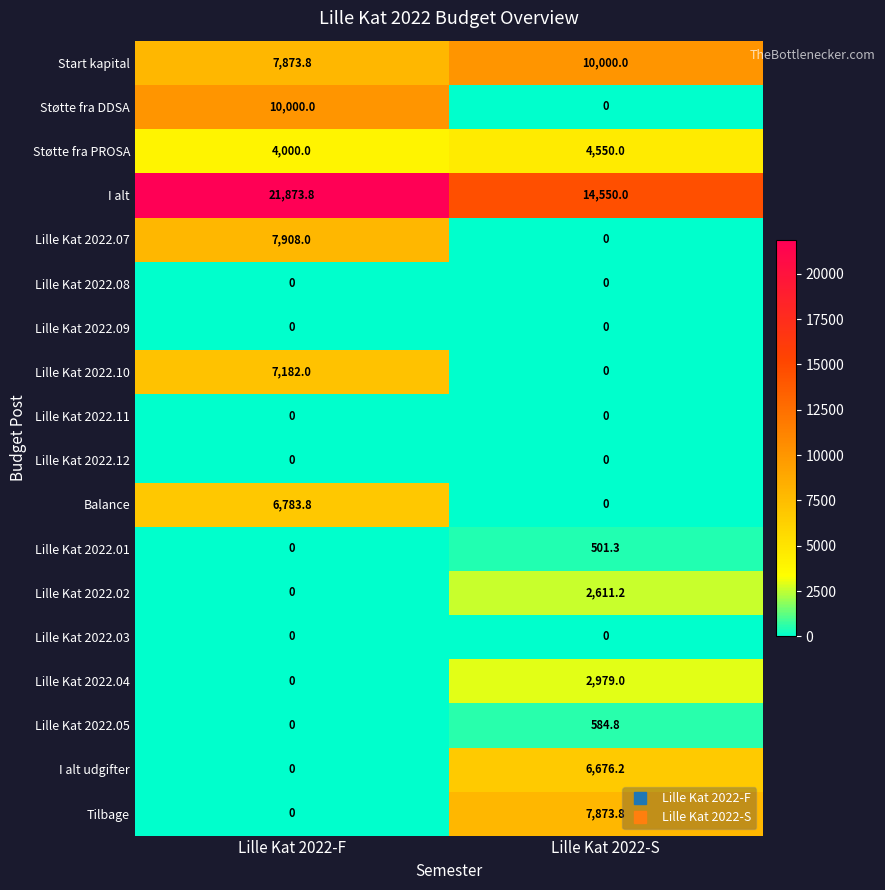

What is the highest value of the I alt udgifter series?

6676.2